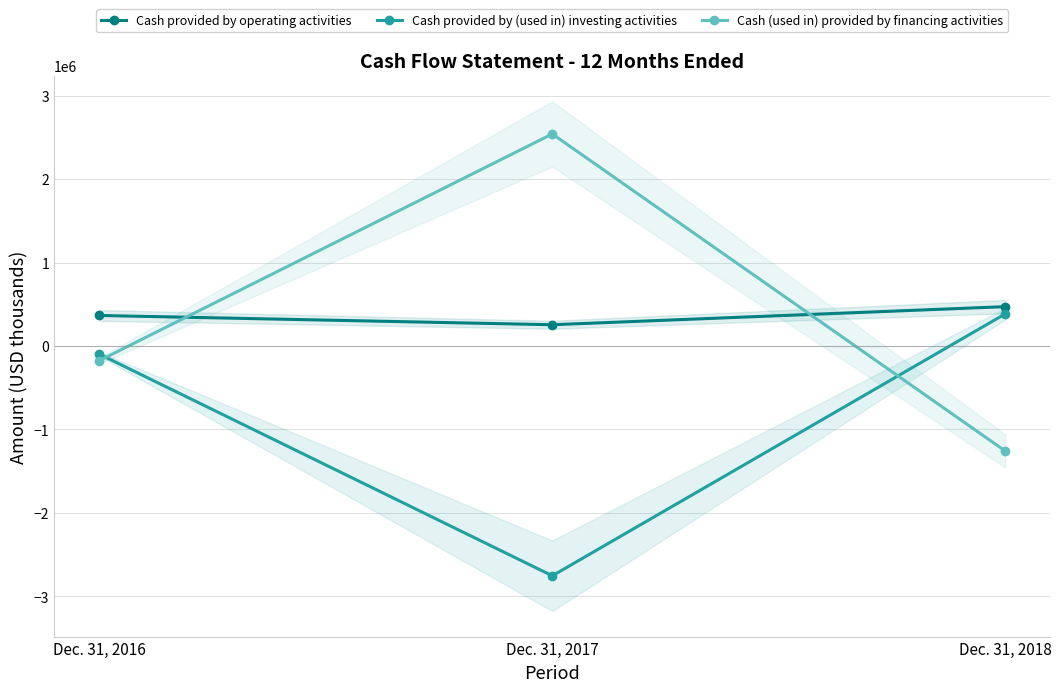

How many lines are shown in the chart?

3